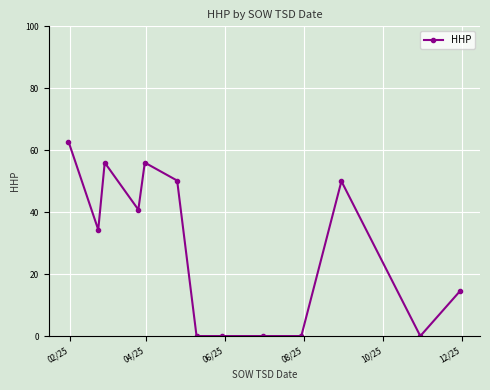

True or false: the data has more than 1 interior local peaks.

True